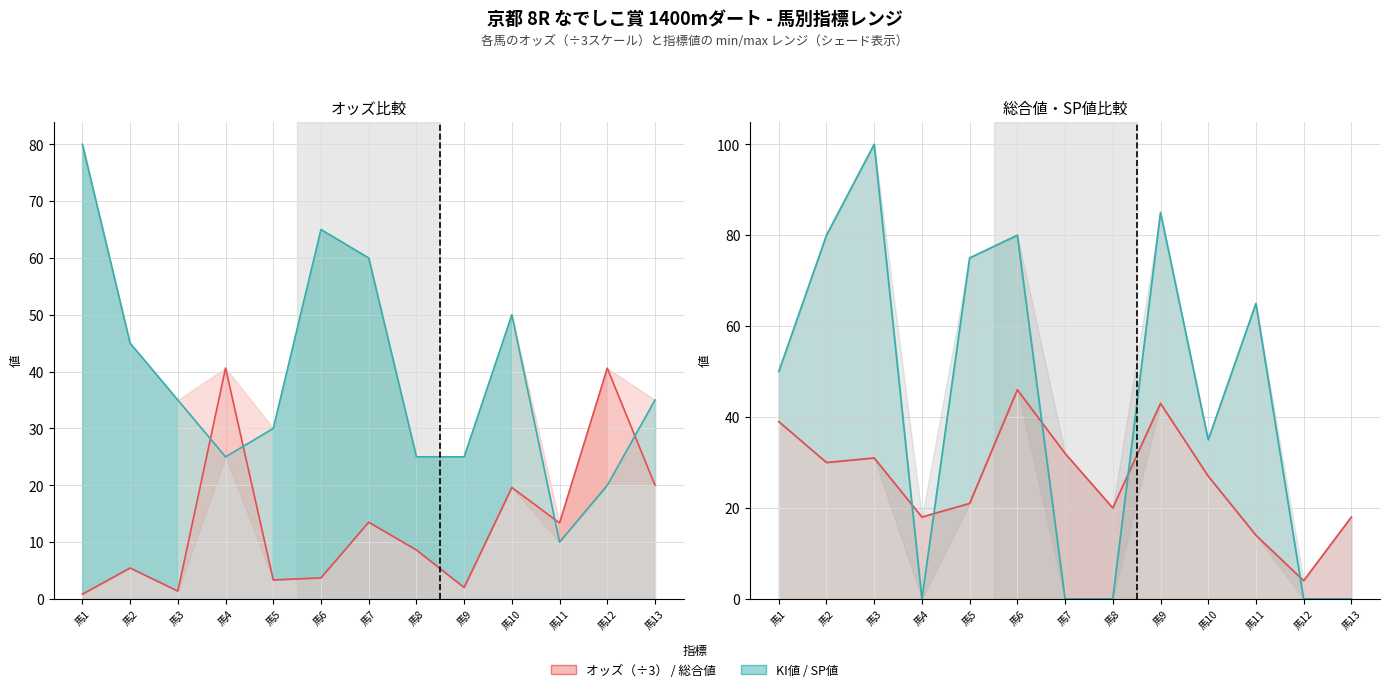

Where is the first local minimum for オッズ?

馬3